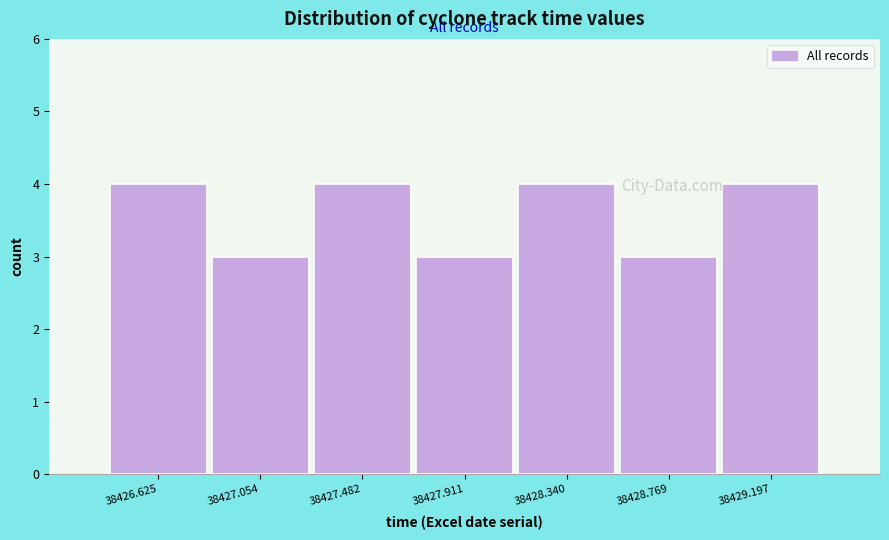

Reading left to right, what are all the values shown in this chart?

4	3	4	3	4	3	4